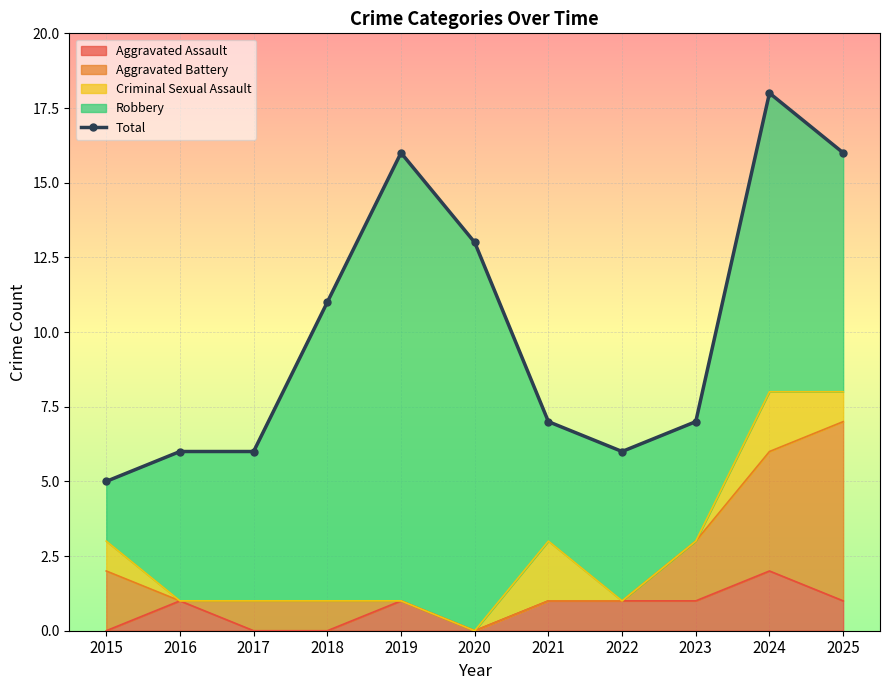

Which label corresponds to the smallest value in the chart?

2015